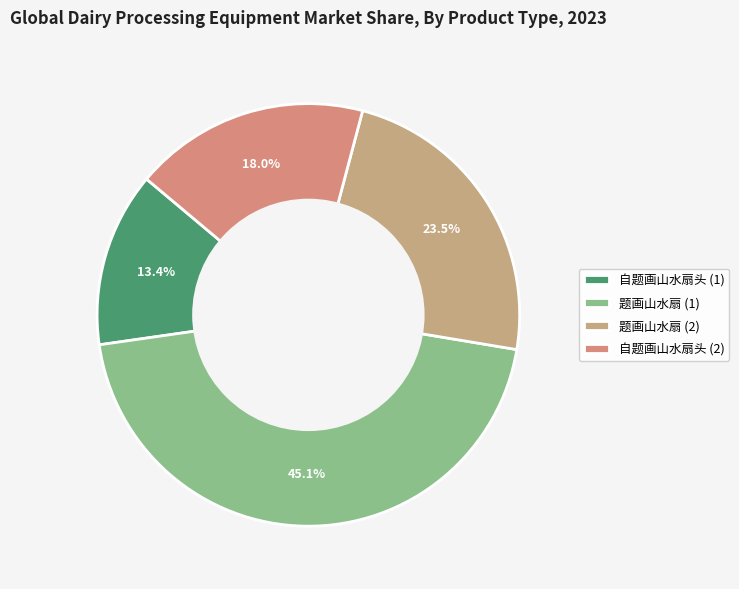

Which slice is the largest?

题画山水扇 (1)